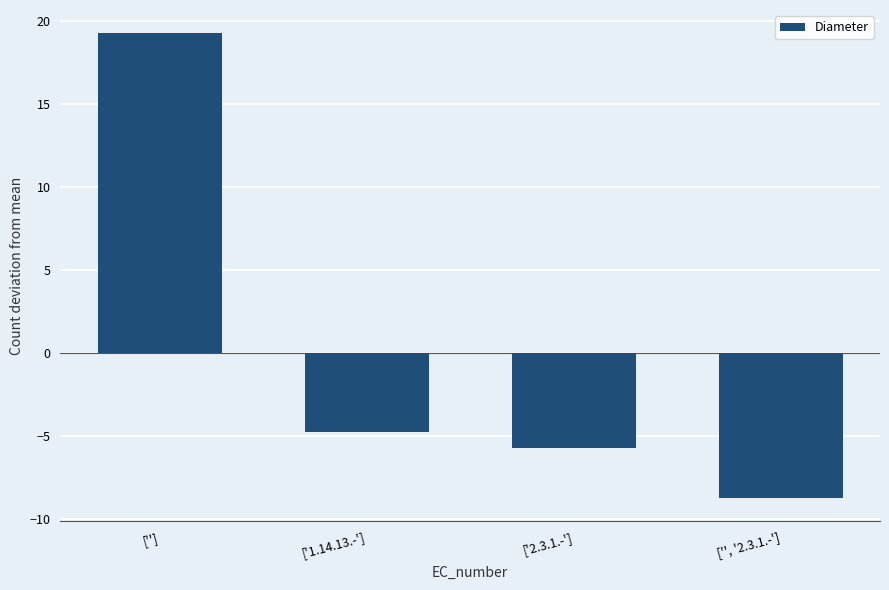

What is the difference between the second highest and minimum values?

4.0